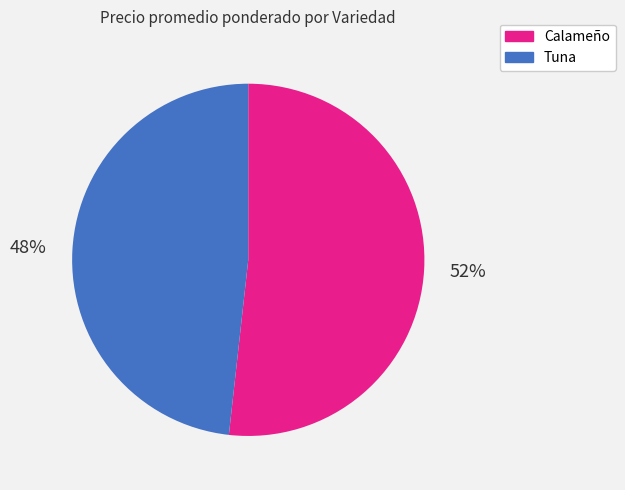

What is the majority slice?

Calameño